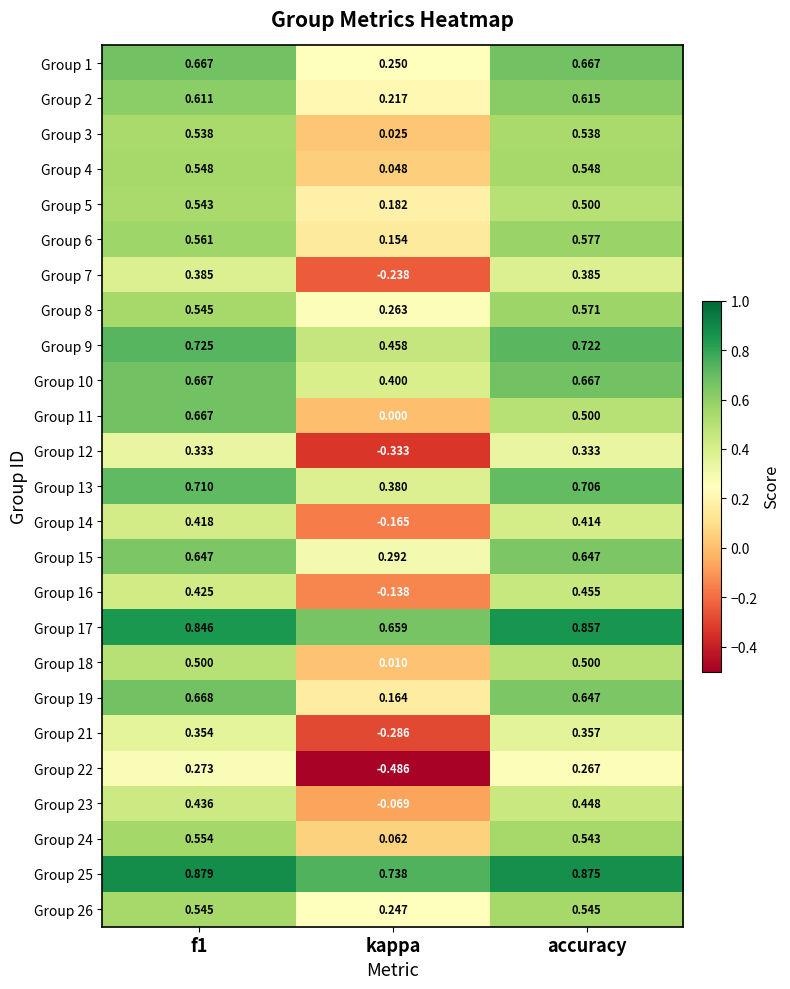

Is the value of Group 18 at accuracy greater than the value of Group 19 at f1?

No